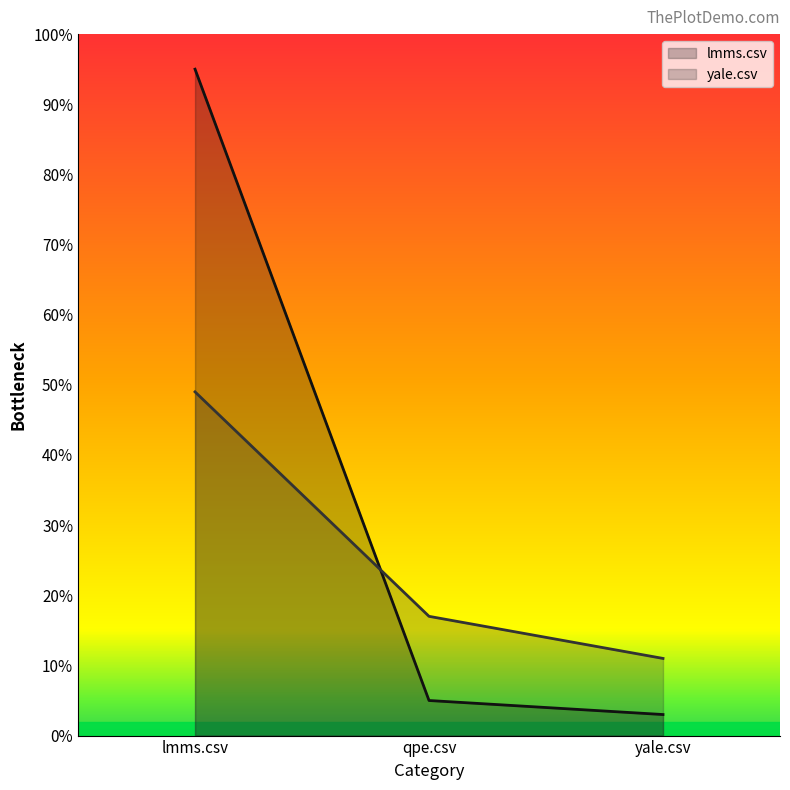

What is the sum of the yale.csv values at yale.csv and lmms.csv?

0.6